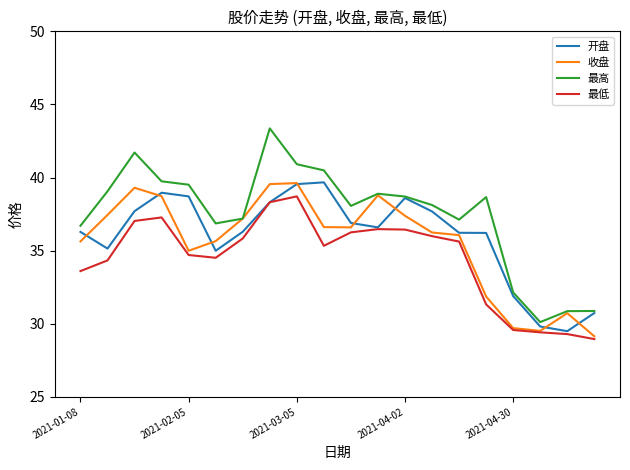

Which series has the largest range (max minus min)?

最高